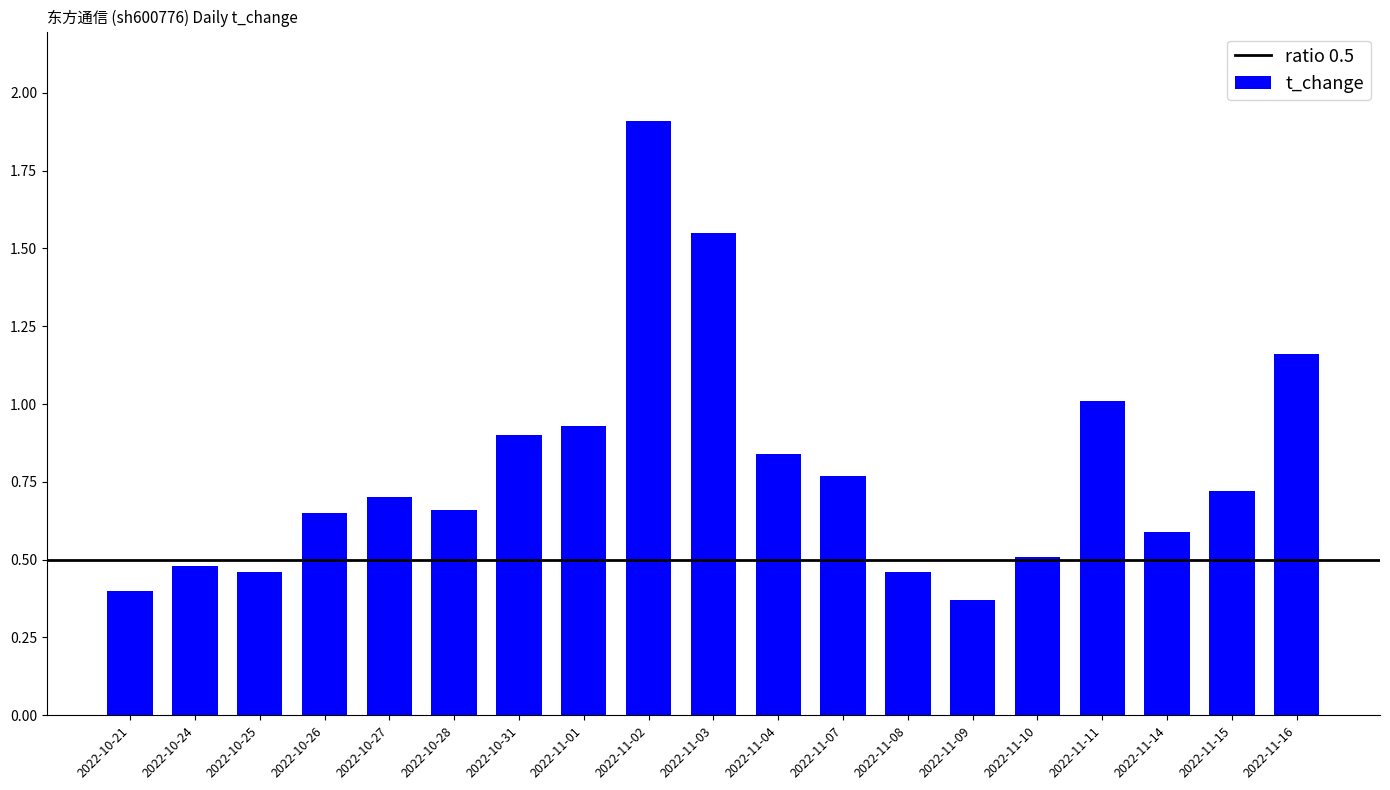

Read the value at 2022-11-02.

1.9